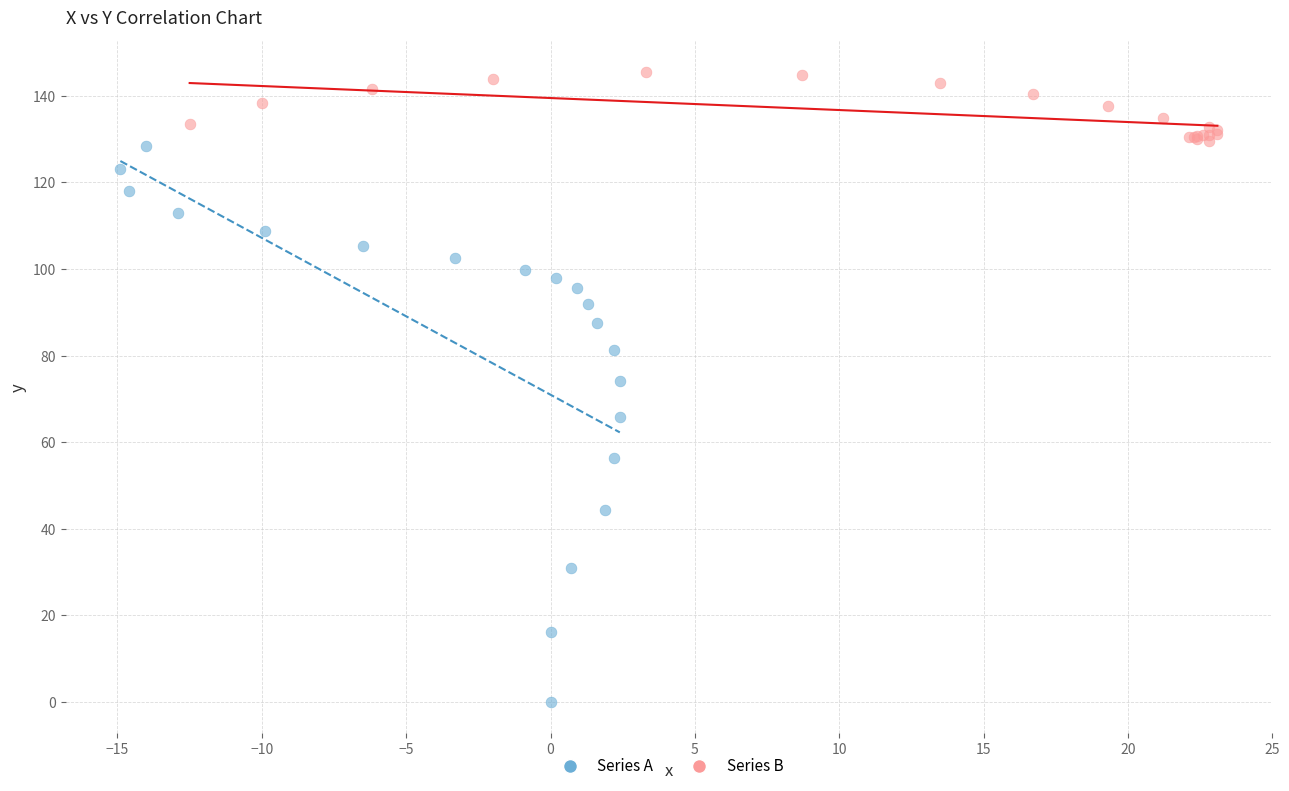

Which series reaches the minimum Y coordinate?

Series A